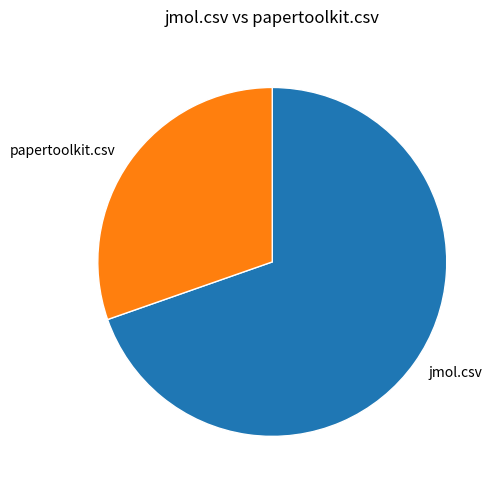

Which has a higher value, jmol.csv or papertoolkit.csv?

jmol.csv